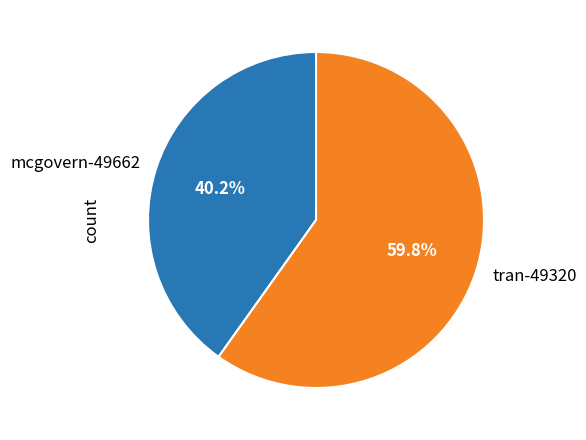

Between mcgovern-49662 and tran-49320, which is larger?

tran-49320